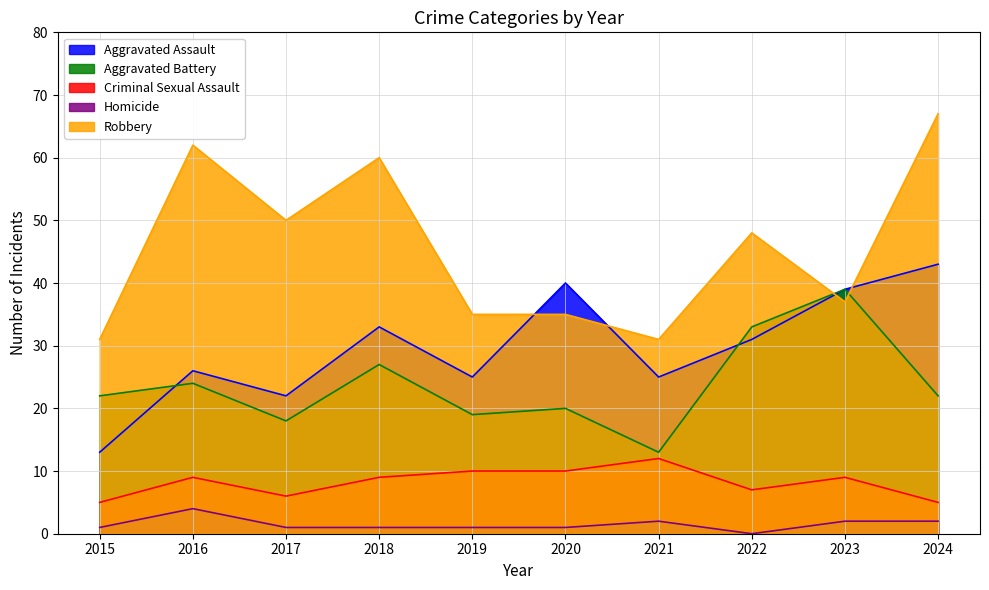

Does the chart have visible grid lines?

Yes